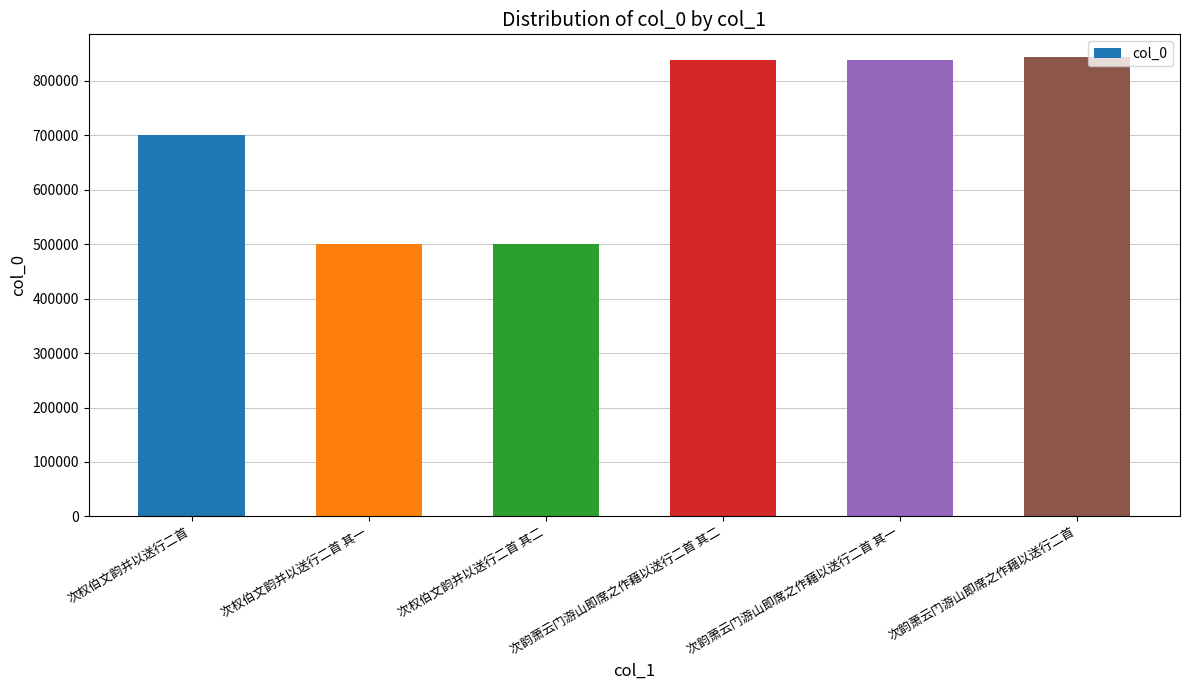

The chart shows a value of 843571 at 次韵萧云门游山即席之作藉以送行二首. True or false?

True